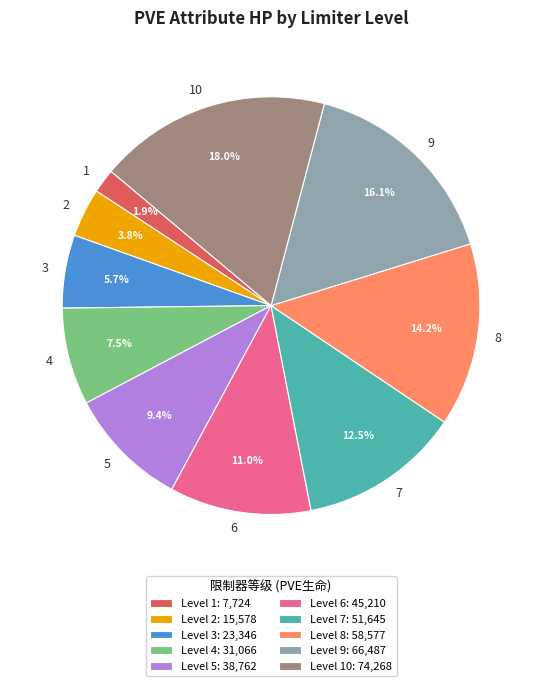

Does 2 account for over 50% of the chart?

No